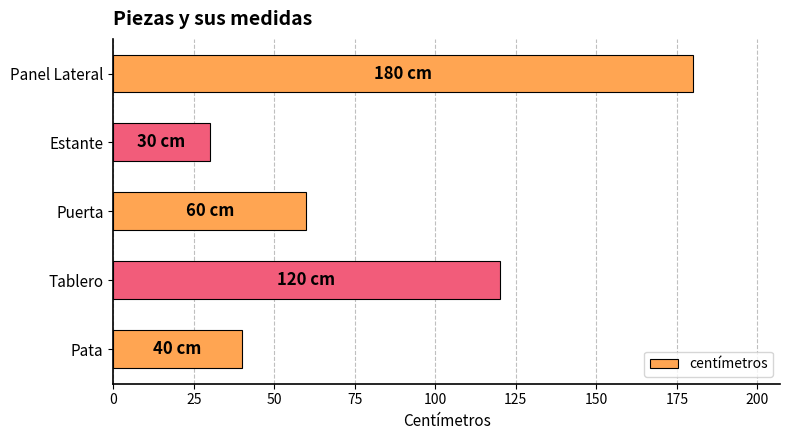

Rank the categories by value from lowest to highest.

Estante, Pata, Puerta, Tablero, Panel Lateral